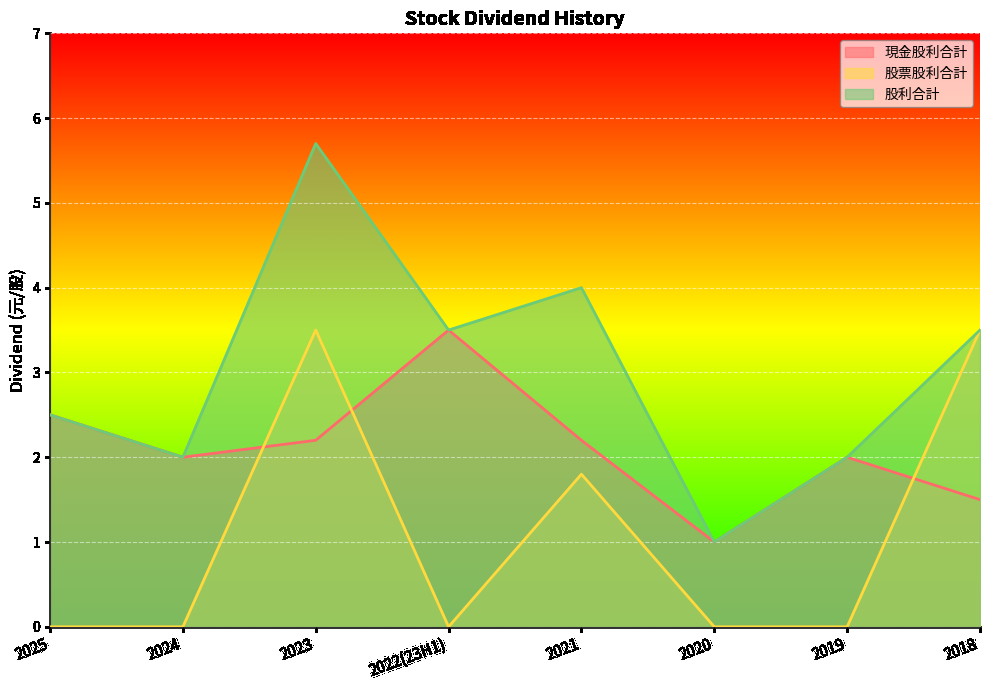

Where is 股利合計 nearest to the value 3?

2025